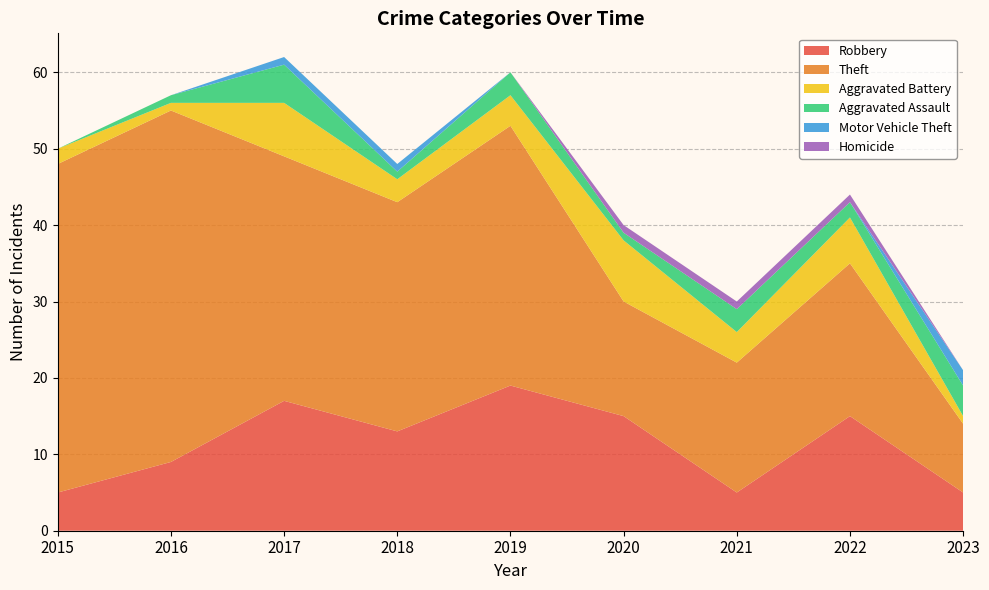

Reading left to right, transcribe all the data shown in this chart.

Robbery: 2015=5	2016=9	2017=17	2018=13	2019=19	2020=15	2021=5	2022=15	2023=5
Theft: 2015=43	2016=46	2017=32	2018=30	2019=34	2020=15	2021=17	2022=20	2023=9
Aggravated Battery: 2015=2	2016=1	2017=7	2018=3	2019=4	2020=8	2021=4	2022=6	2023=1
Aggravated Assault: 2015=0	2016=1	2017=5	2018=1	2019=3	2020=1	2021=3	2022=2	2023=4
Motor Vehicle Theft: 2015=0	2016=0	2017=1	2018=1	2019=0	2020=0	2021=0	2022=0	2023=2
Homicide: 2015=0	2016=0	2017=0	2018=0	2019=0	2020=1	2021=1	2022=1	2023=0